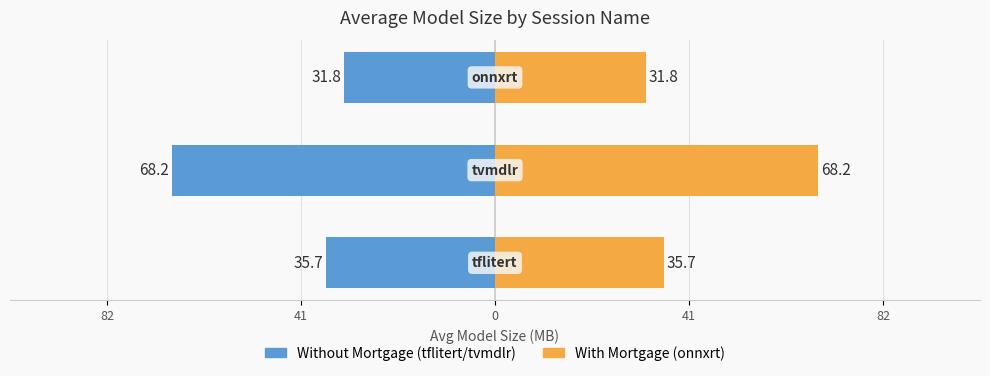

True or false: onnxrt avg size has a value of 43.2 at 41.

False